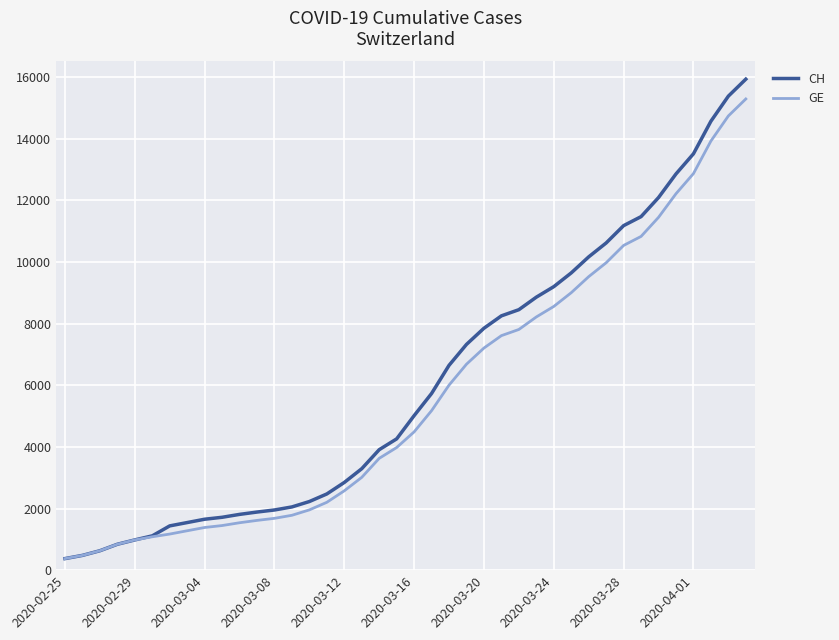

Does the chart display data point markers on the line(s)?

No